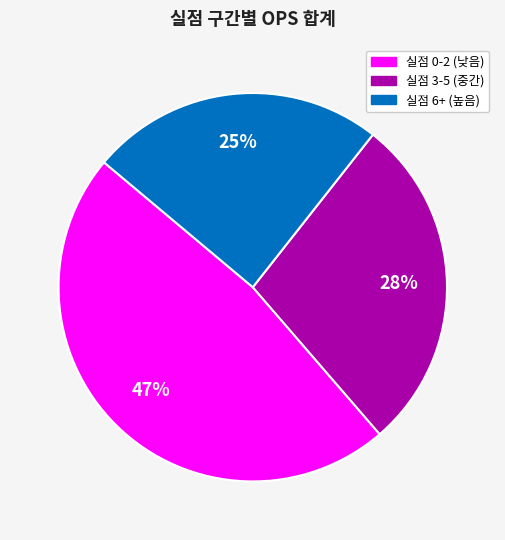

Does any single category account for the majority?

No